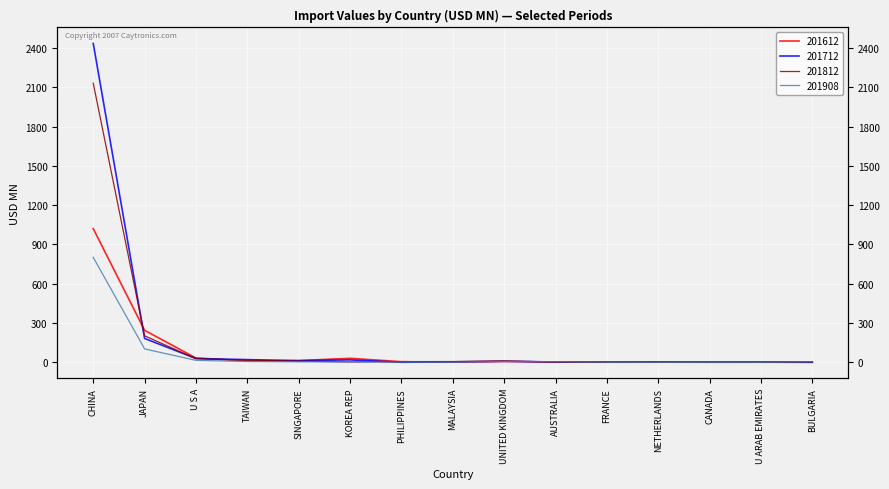

List the labels in order of 201612 value, largest first.

CHINA, JAPAN, U S A, KOREA REP, SINGAPORE, TAIWAN, UNITED KINGDOM, PHILIPPINES, AUSTRALIA, FRANCE, NETHERLANDS, U ARAB EMIRATES, CANADA, MALAYSIA, BULGARIA